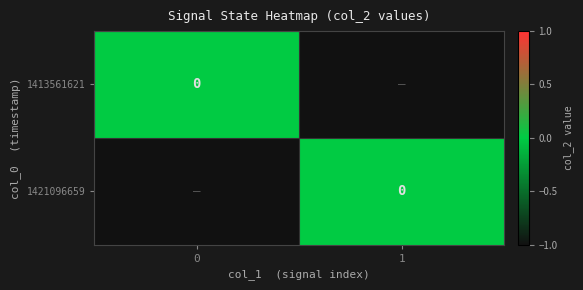

The value of 1421096659 at 0 is -1. True or false?

False